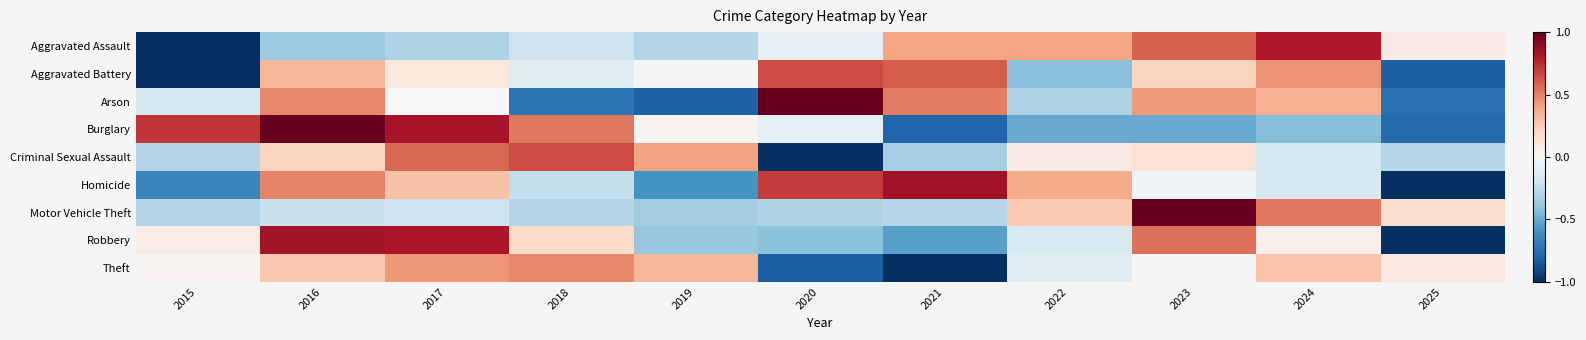

What is the minimum value shown in the chart?

-1.0